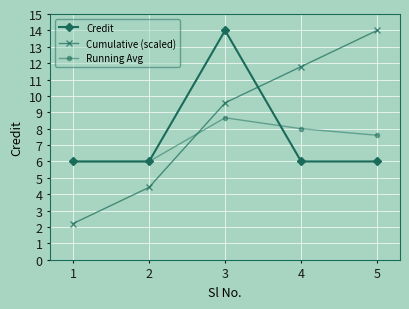

Is the value of Cumulative (scaled) at 3 greater than the value of Credit at 3?

No